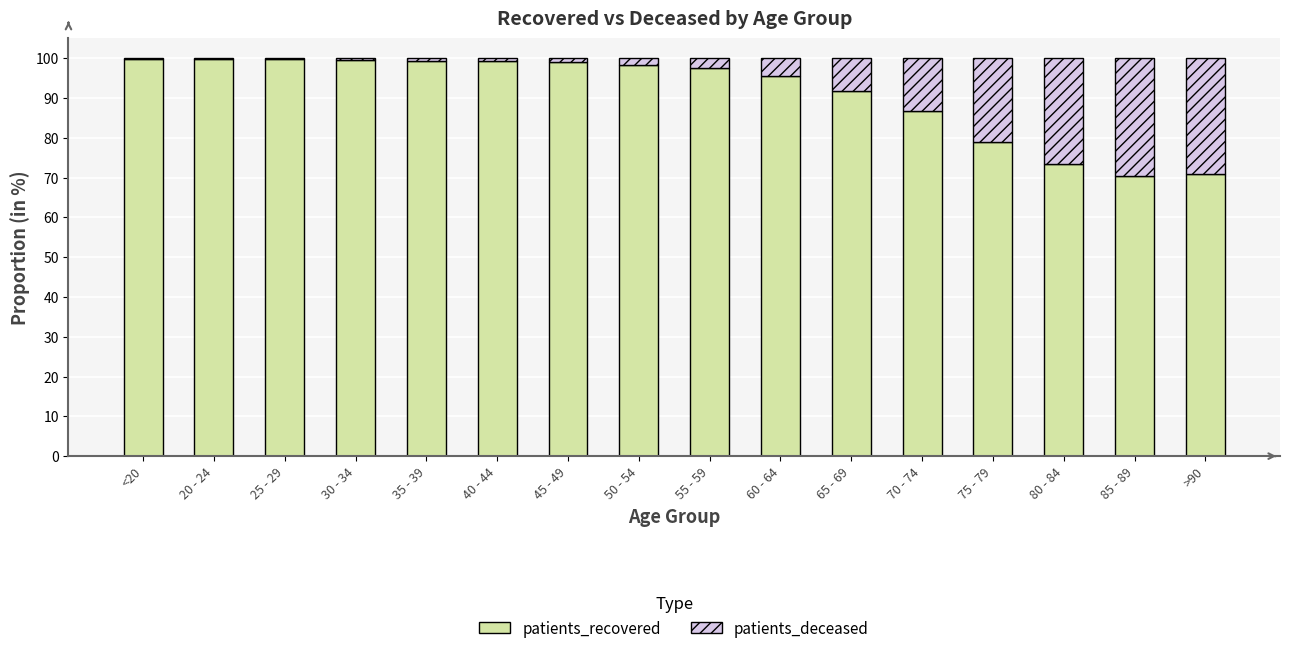

The patients_recovered series shows 49.6 at 45 - 49. True or false?

False